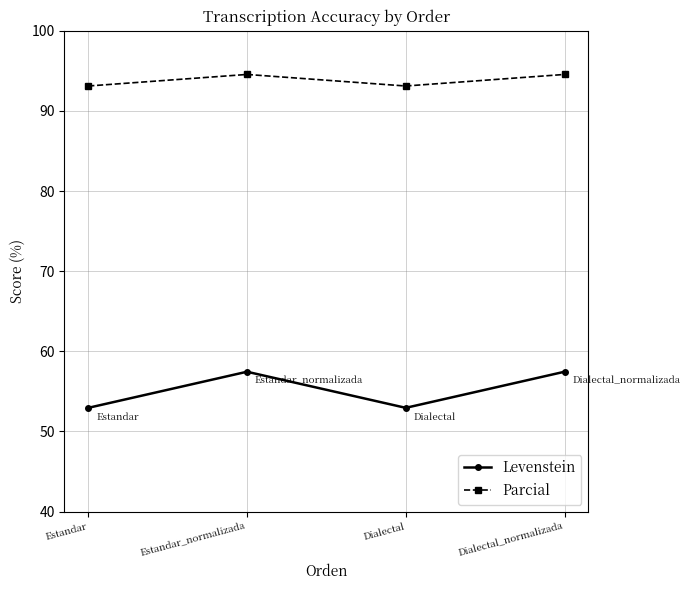

What is the total value across all series at Dialectal_normalizada?

152.0